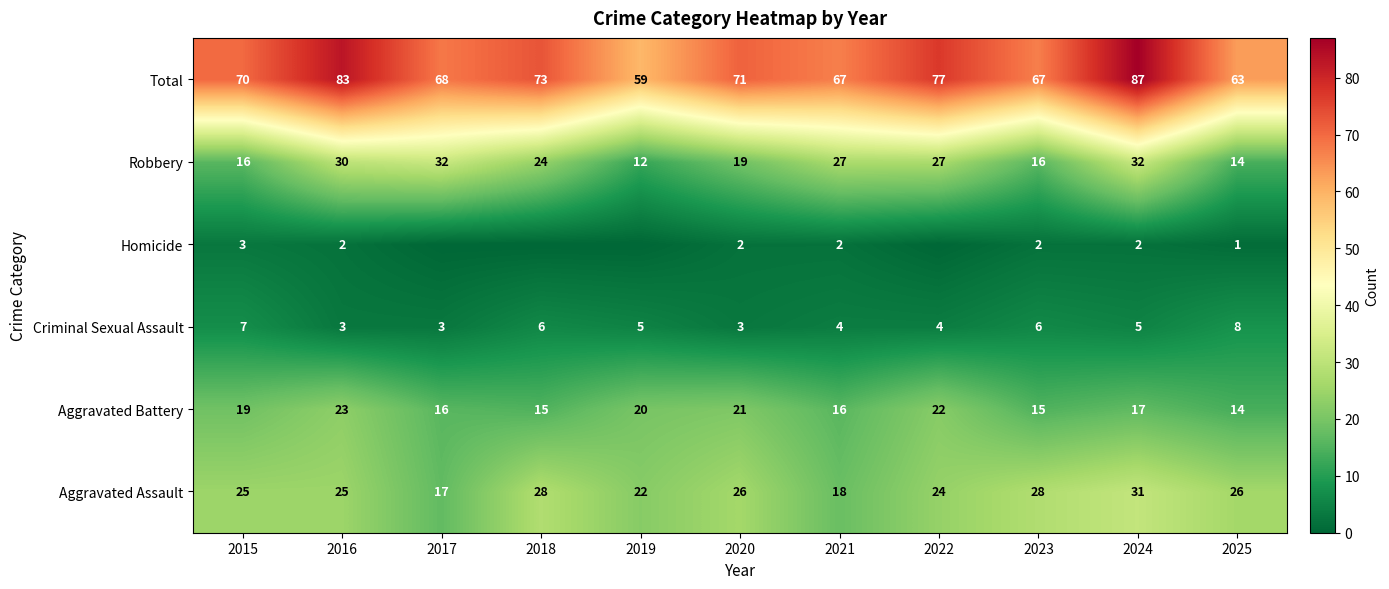

What is the difference between the maximum and minimum values in the Total series?

28